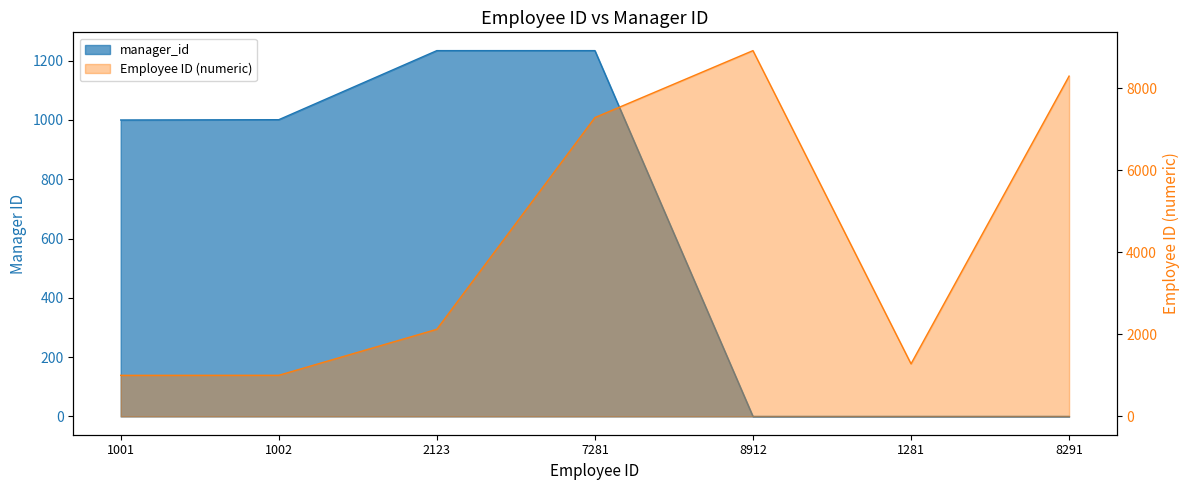

How many values exceed 1000?

3